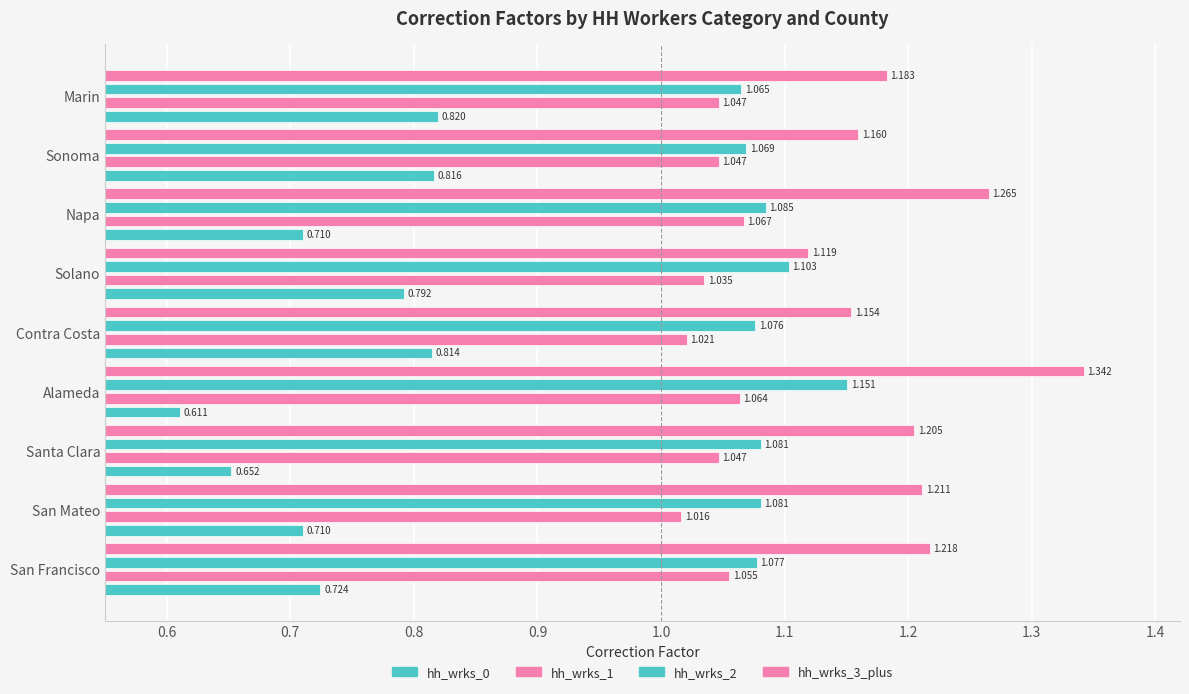

What is the difference between the maximum and minimum values in the hh_wrks_3_plus series?

0.2